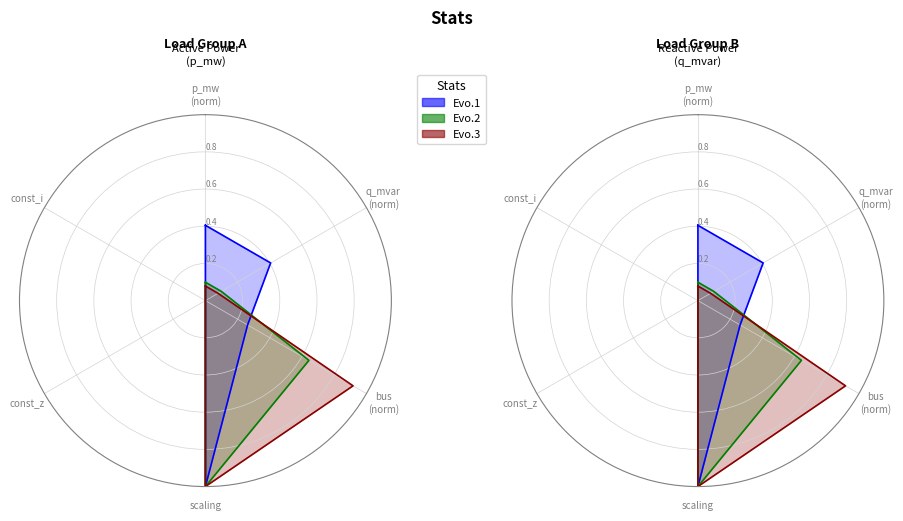

Which series has the largest total across all categories?

Evo.1